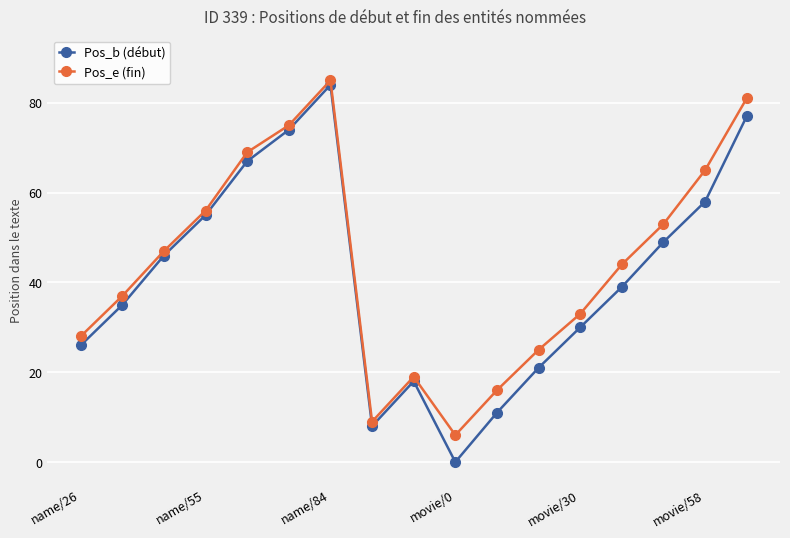

True or false: Pos_b (début) has more than 0 interior local peaks.

True